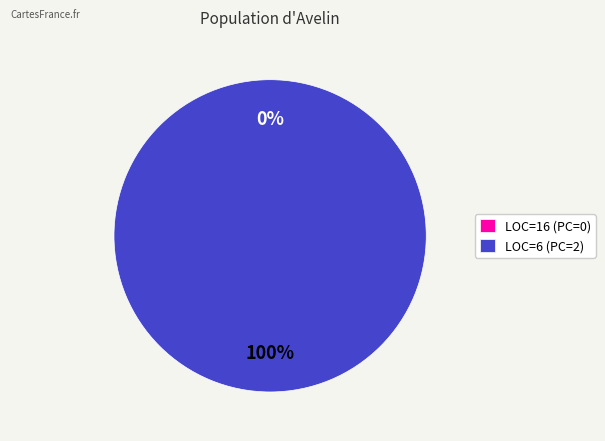

Which category has the biggest portion of the pie?

LOC=6 (PC=2)